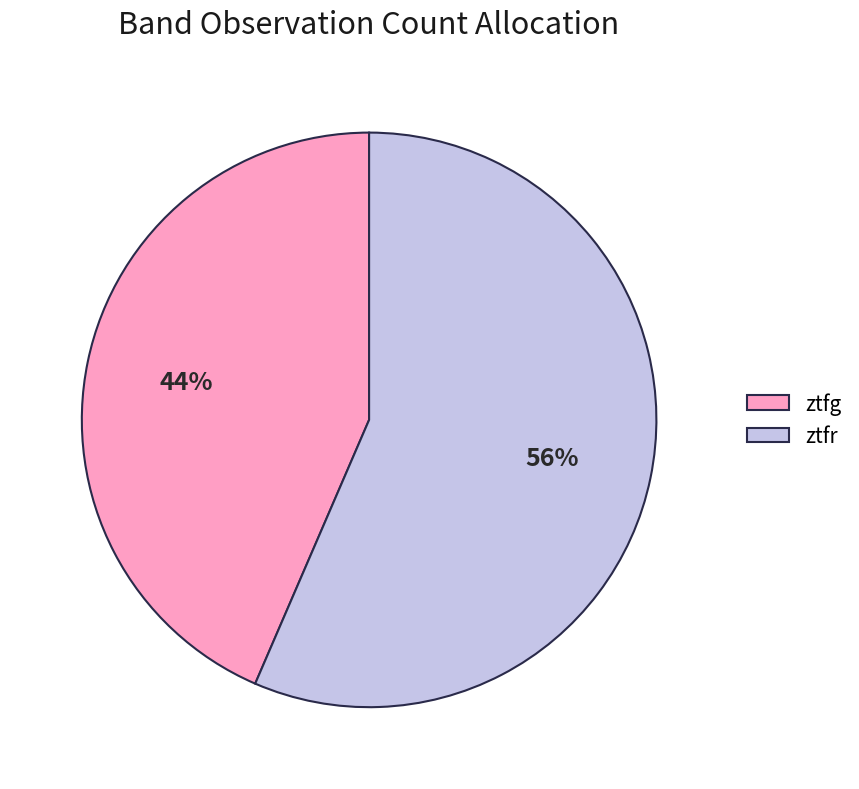

The ztfr slice represents 46% of the pie. True or false?

False